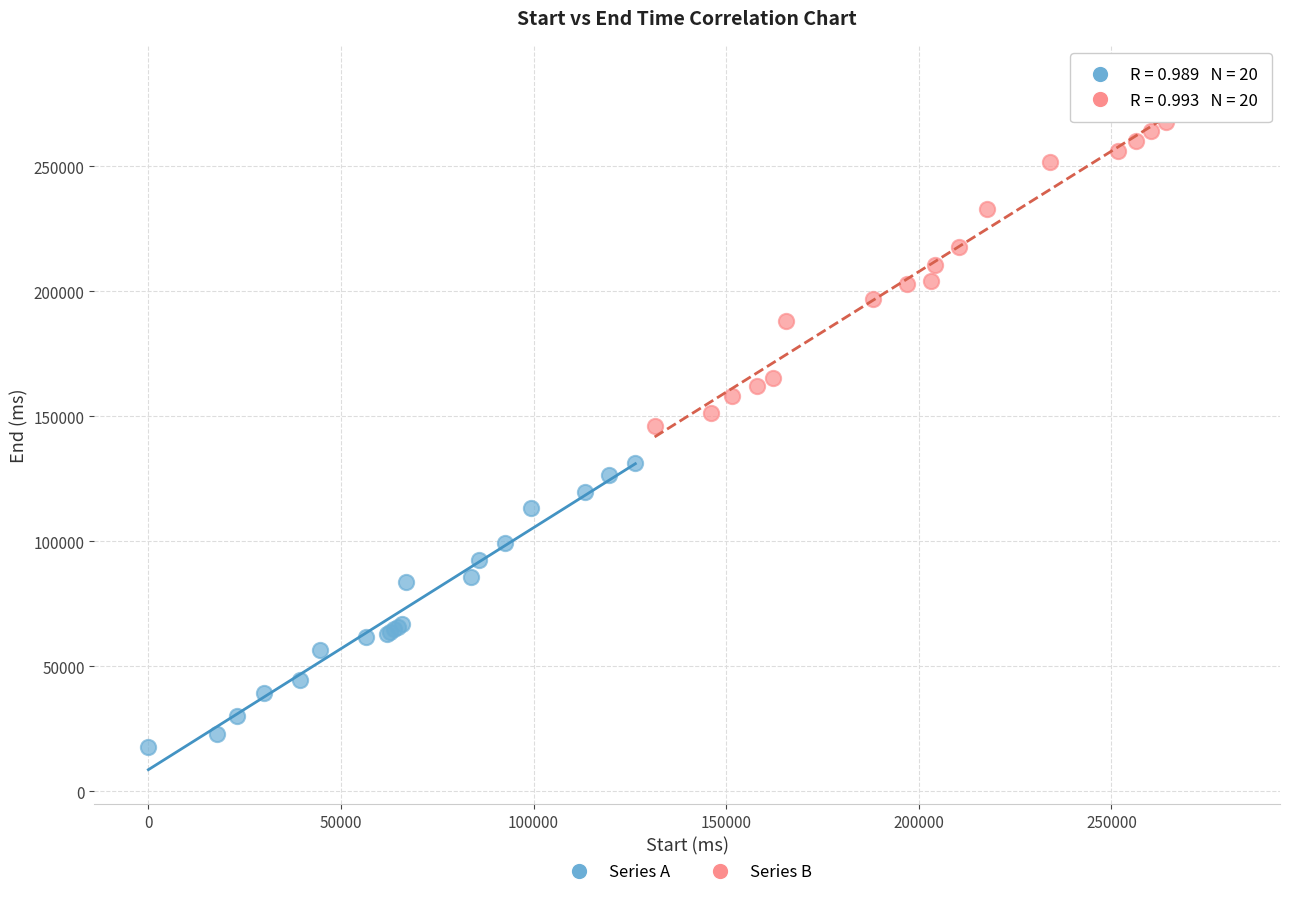

Which series has the widest spread of Y values?

Series B